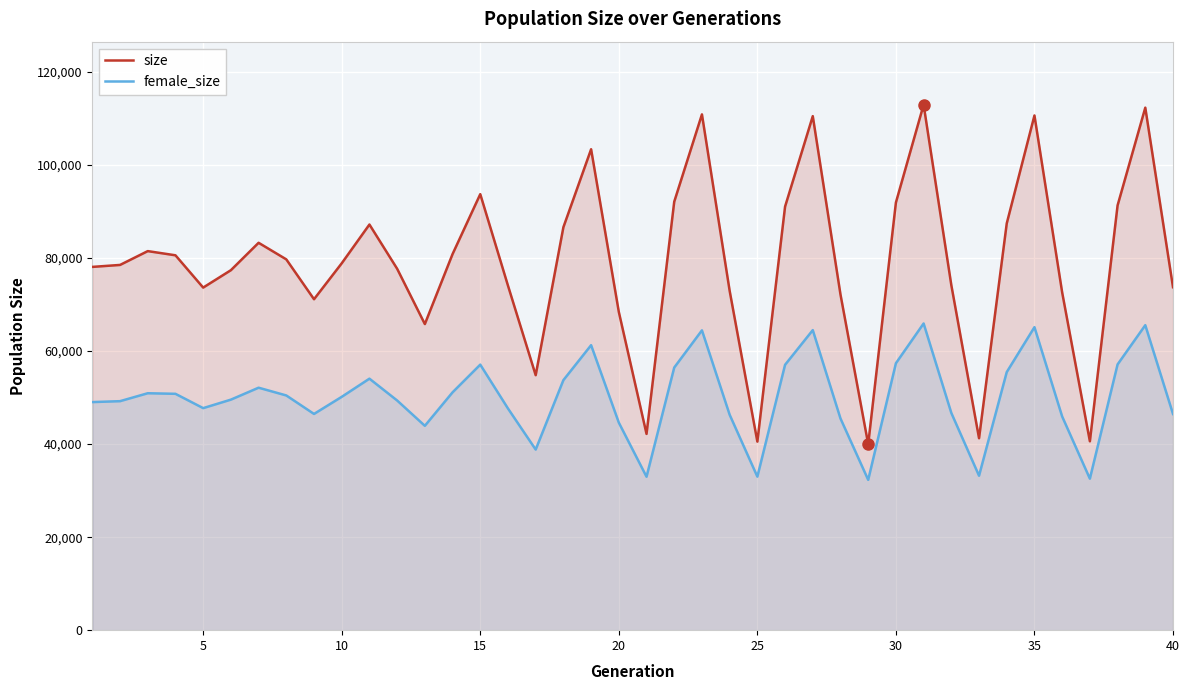

Which series has the largest total across all categories?

size